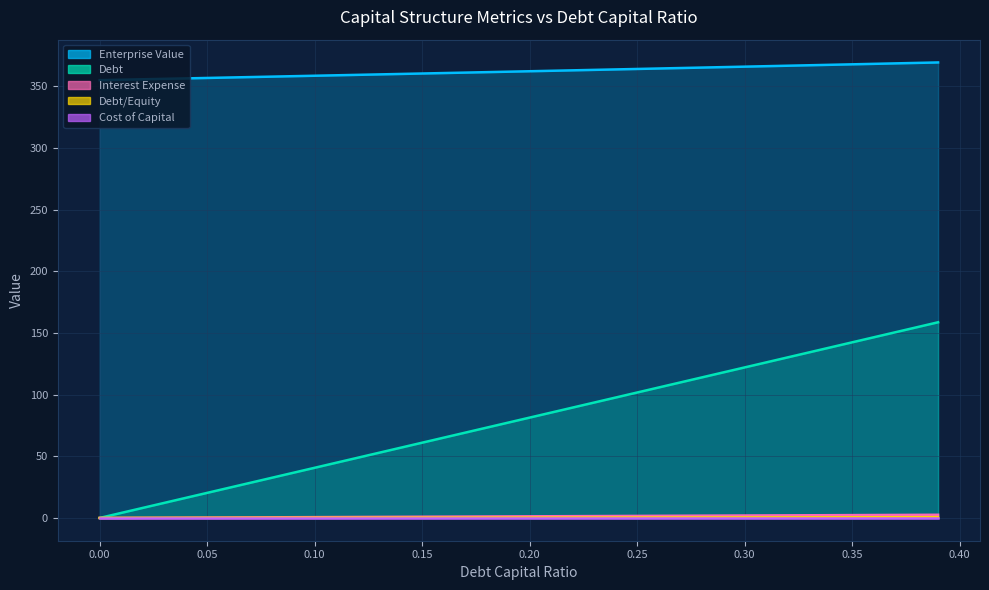

The value of interest_expense at 0.21 is 0.1. True or false?

False